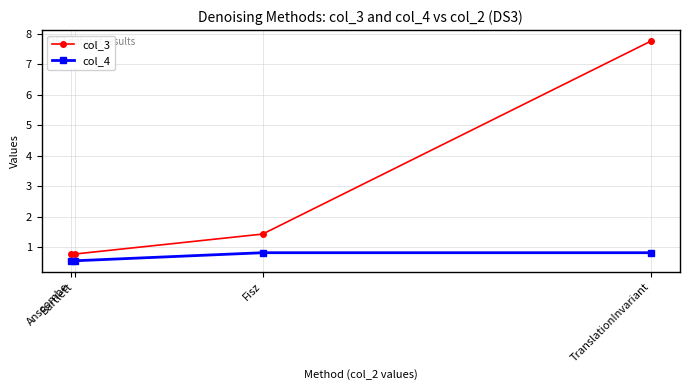

What is the label of the 1st point from the left?

Anscombe